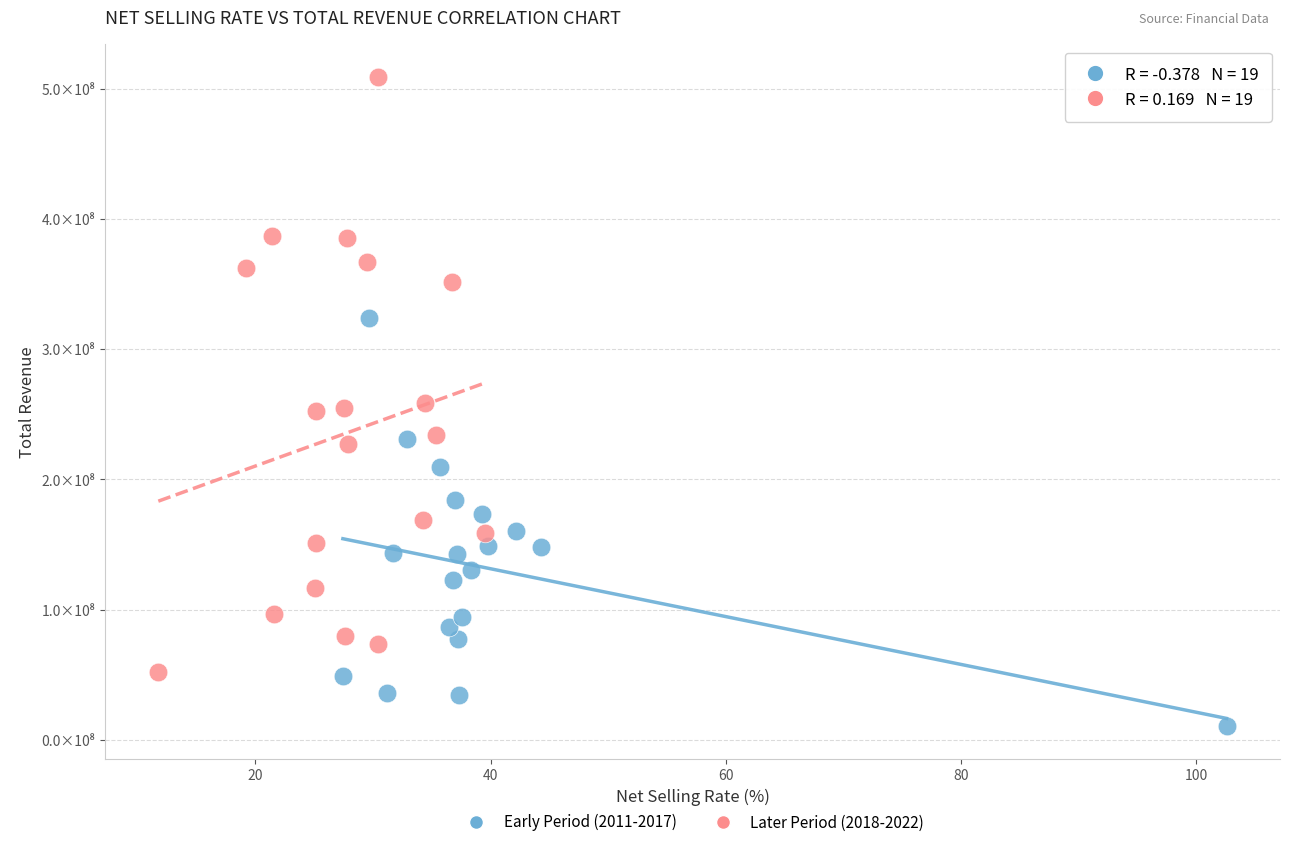

What are all the series names shown in the legend?

Early Period (2011-2017), Later Period (2018-2022)